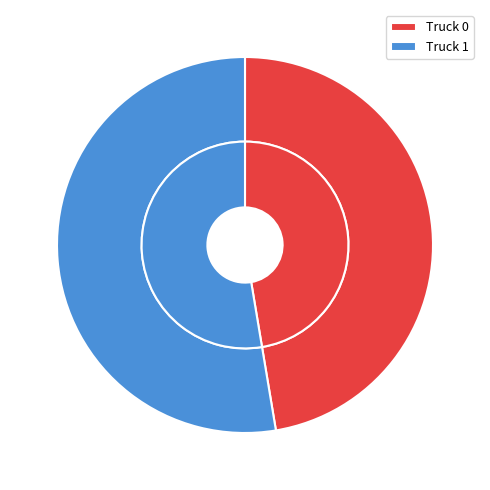

Does Truck 0 account for over 50% of the chart?

No